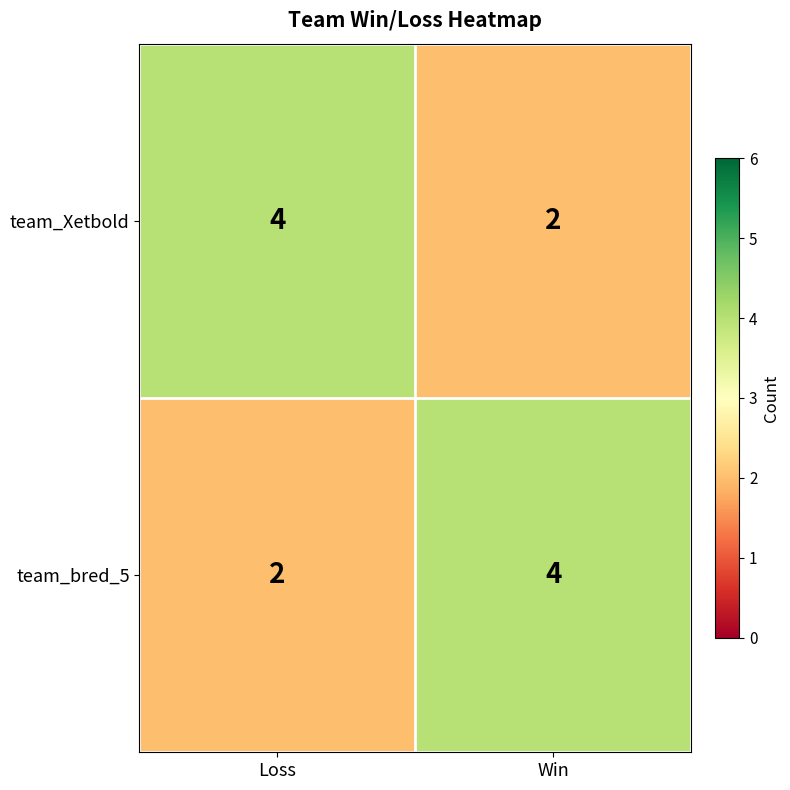

Count the number of data series in this chart.

2